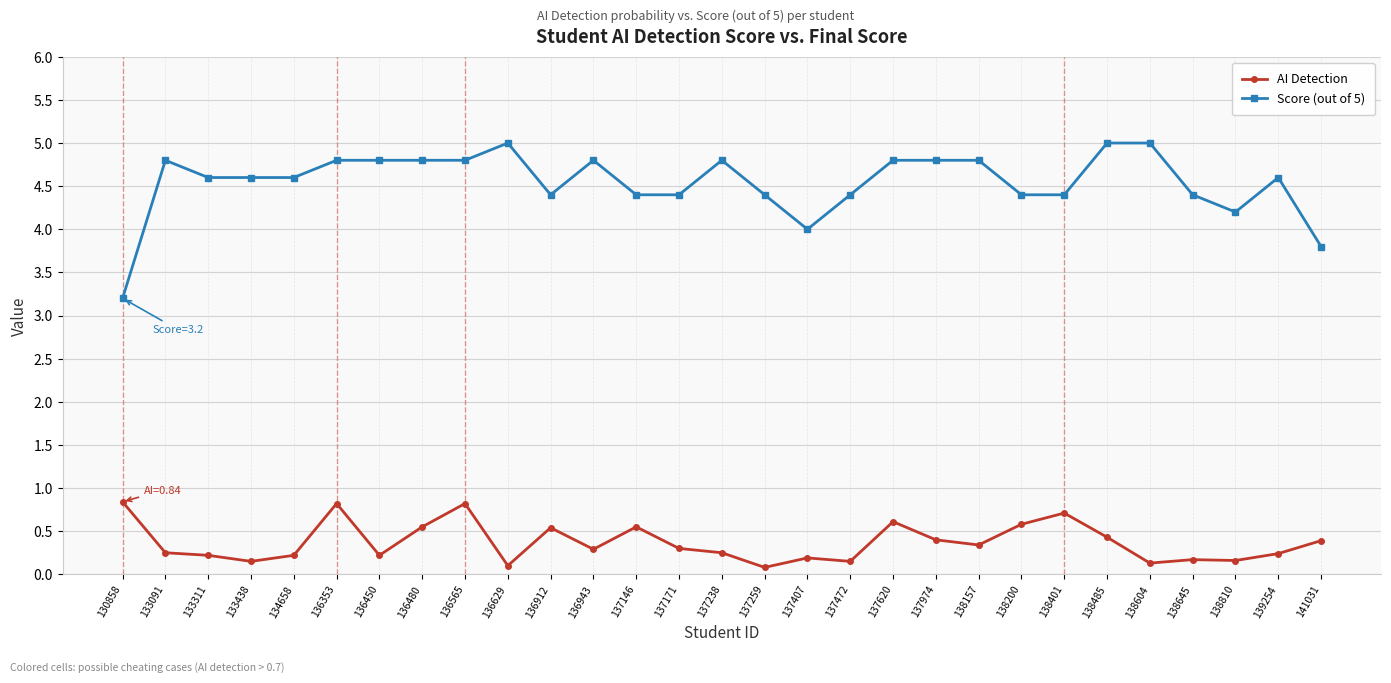

True or false: AI Detection and Score (out of 5) intersect in this chart.

False